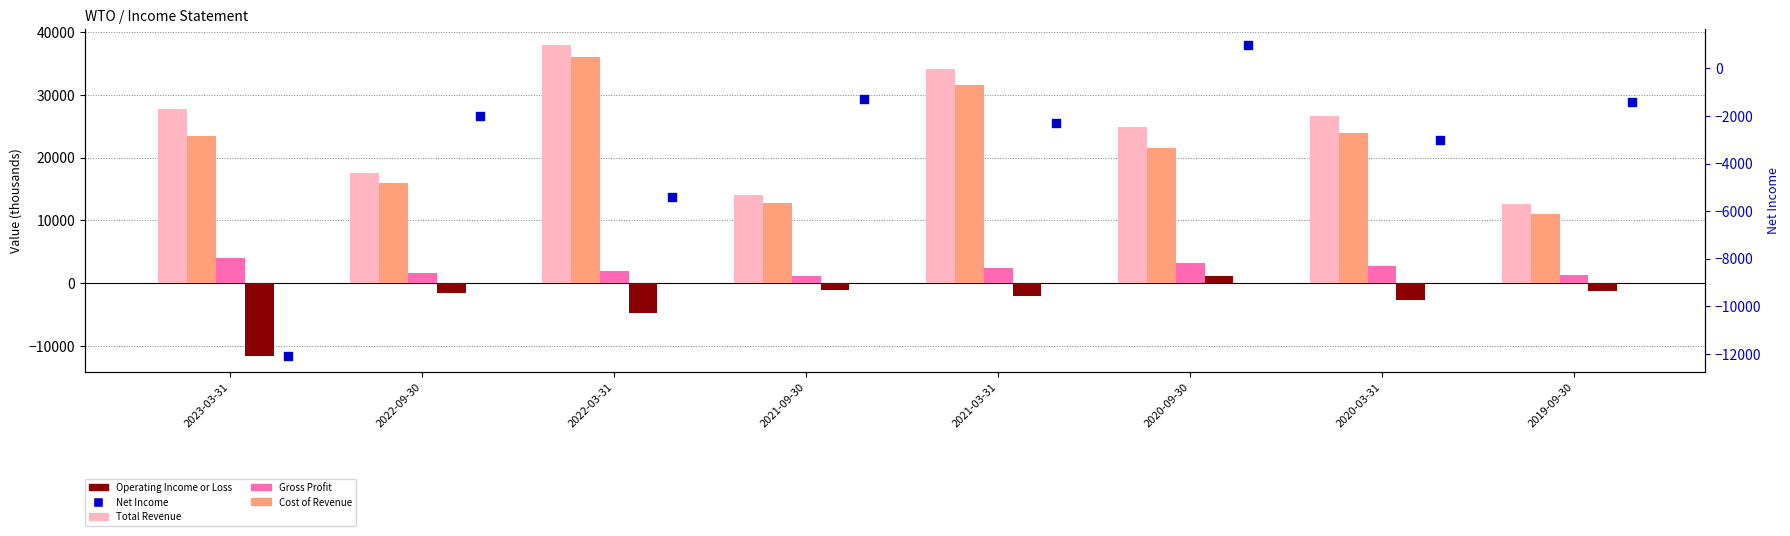

Which series contains the lowest Y value?

Net Income